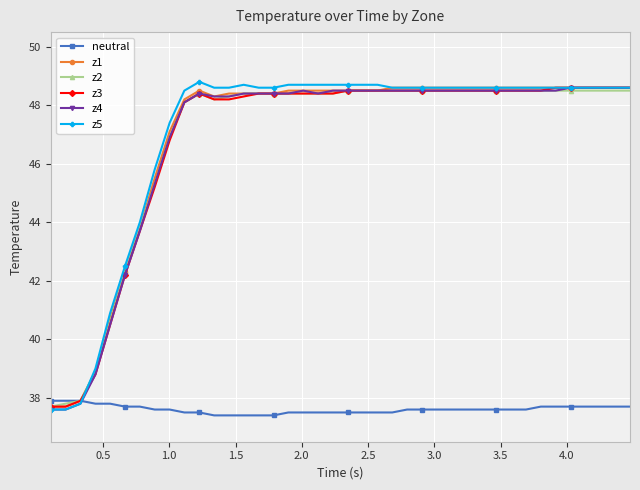

What is the lowest value of the z4 series?

37.6